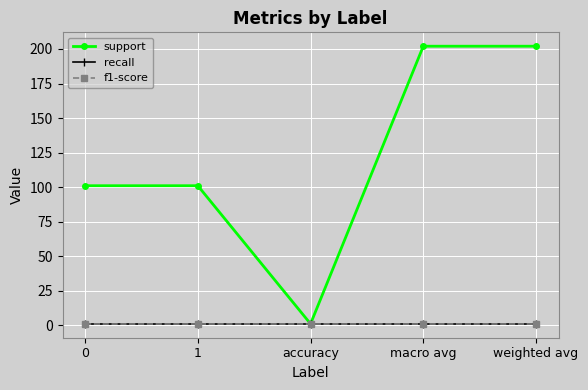

The support series shows 202 at macro avg. True or false?

True